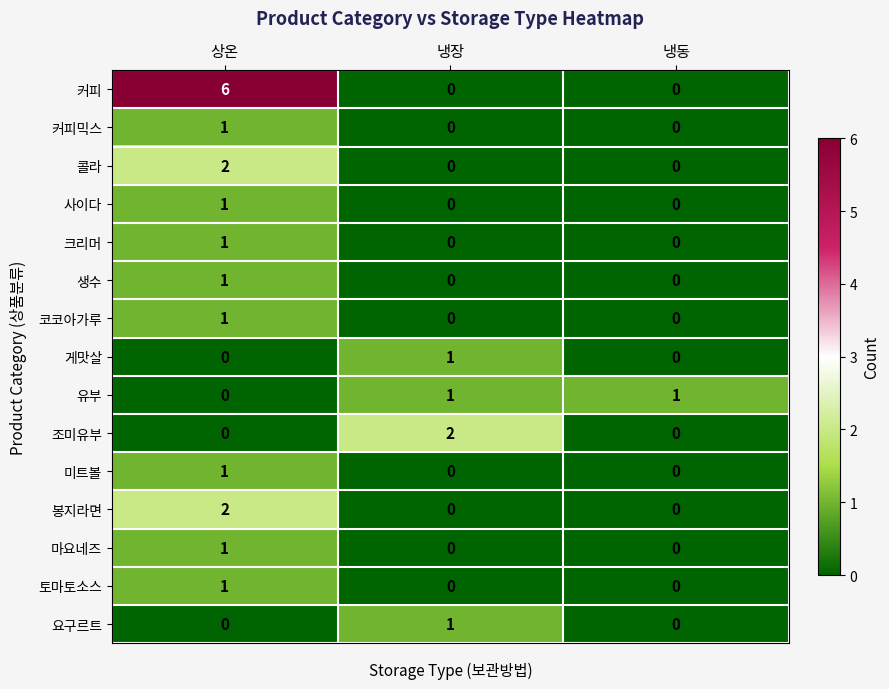

What is the greatest value displayed?

6